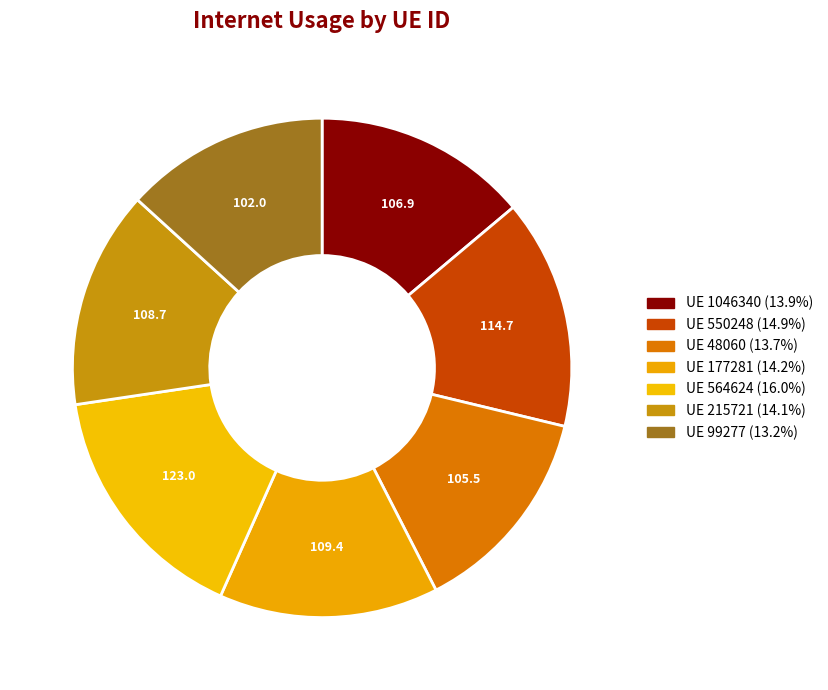

Which slice is the smallest?

99277